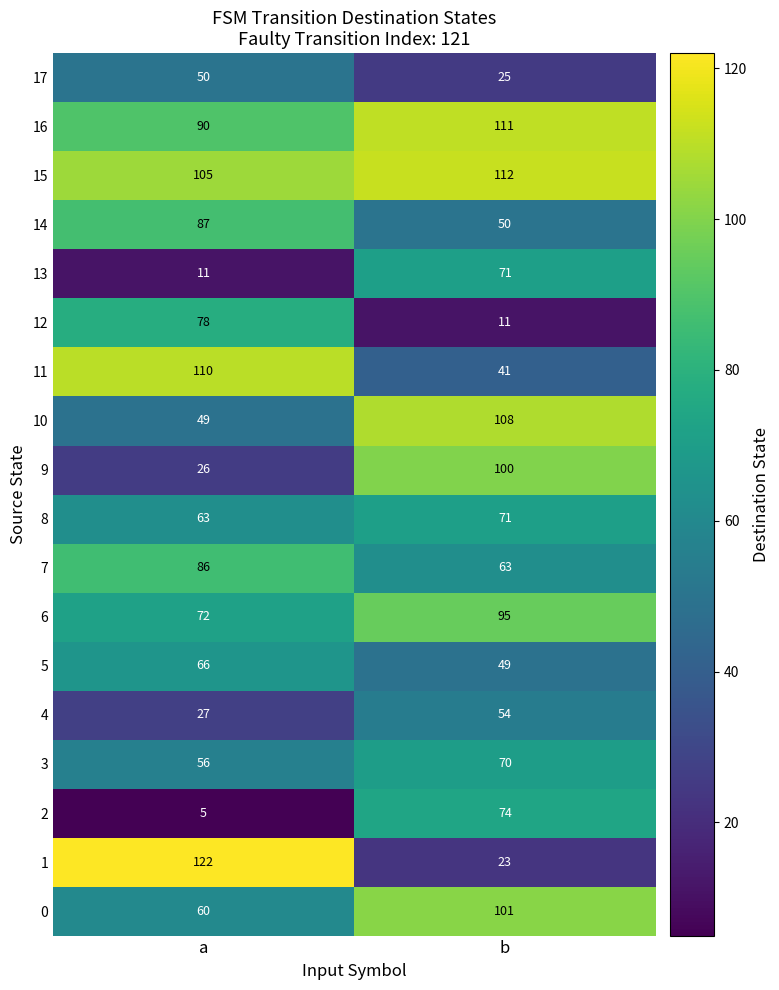

Rank the series at a from highest to lowest value.

1, 11, 15, 16, 14, 7, 12, 6, 5, 8, 0, 3, 17, 10, 4, 9, 13, 2